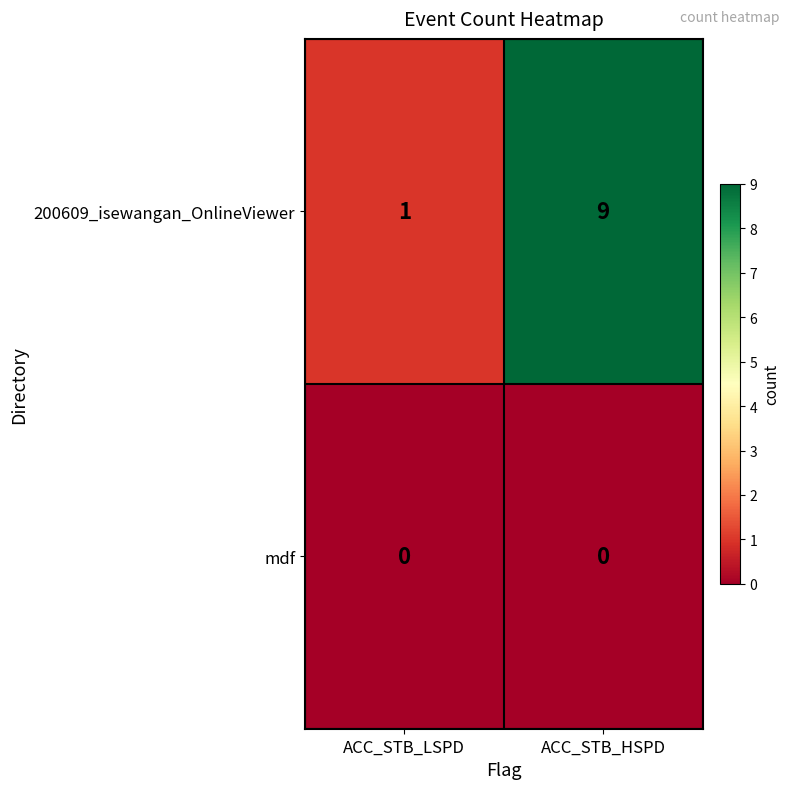

What is the difference between the highest and lowest values at ACC_STB_LSPD?

1